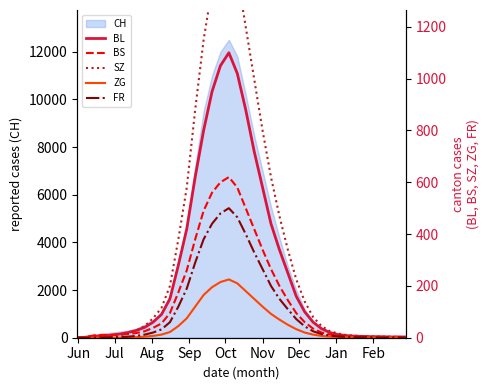

Which series has the widest spread of values?

SZ